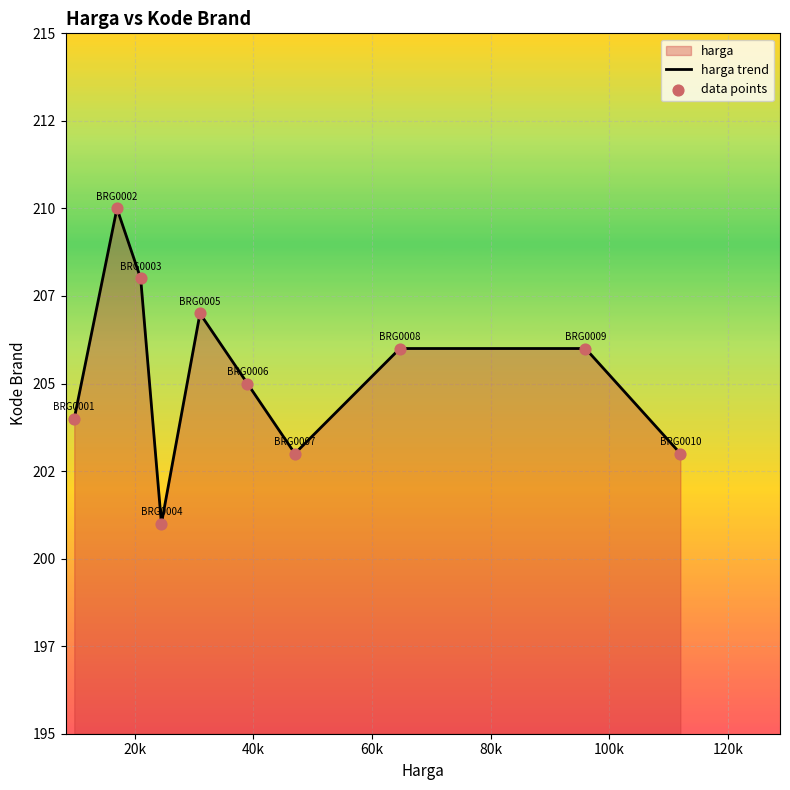

Which series has the widest spread of Y values?

harga trend